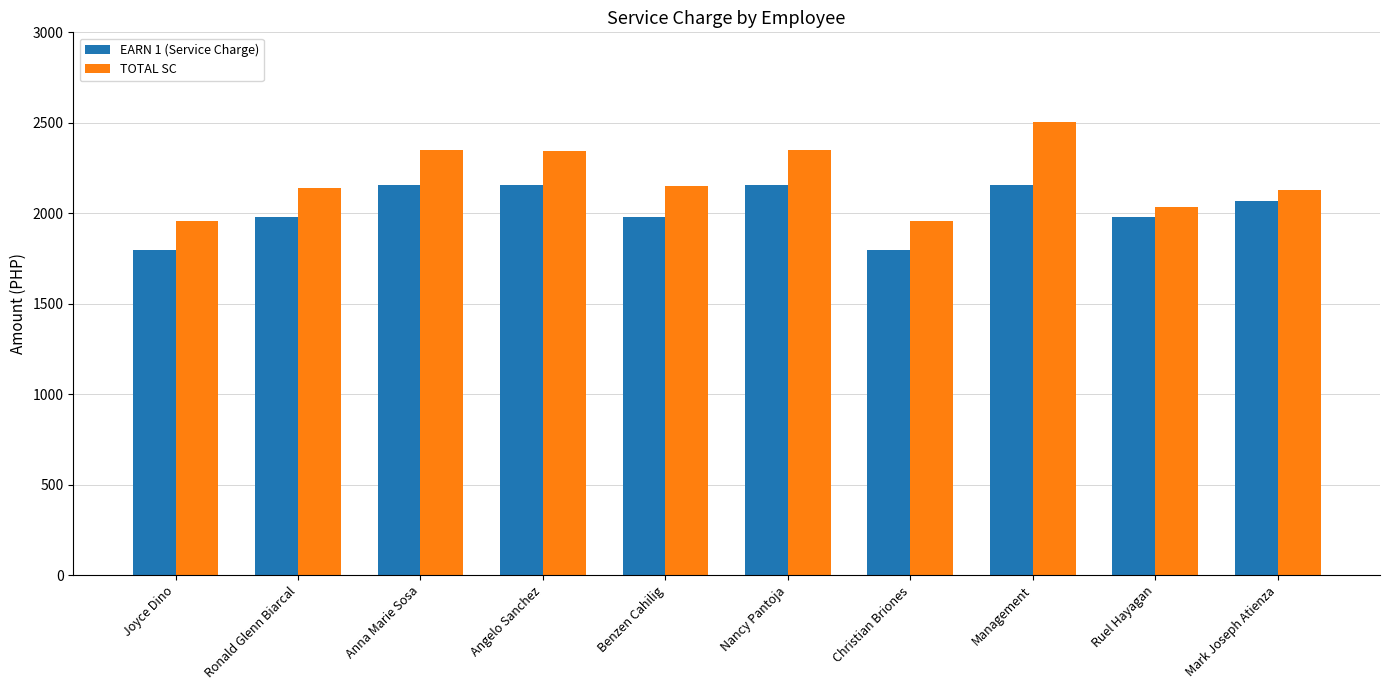

What is the difference between the second highest and second lowest values in the TOTAL SC series?

391.5